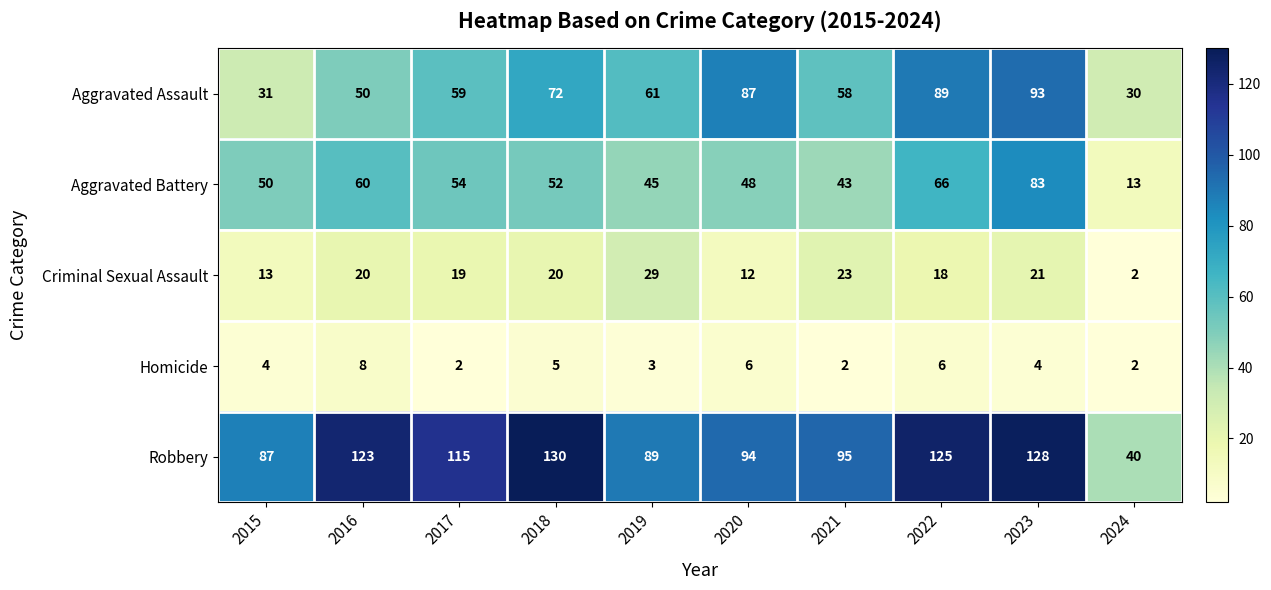

Is it true that Aggravated Battery equals 66 at 2022?

True